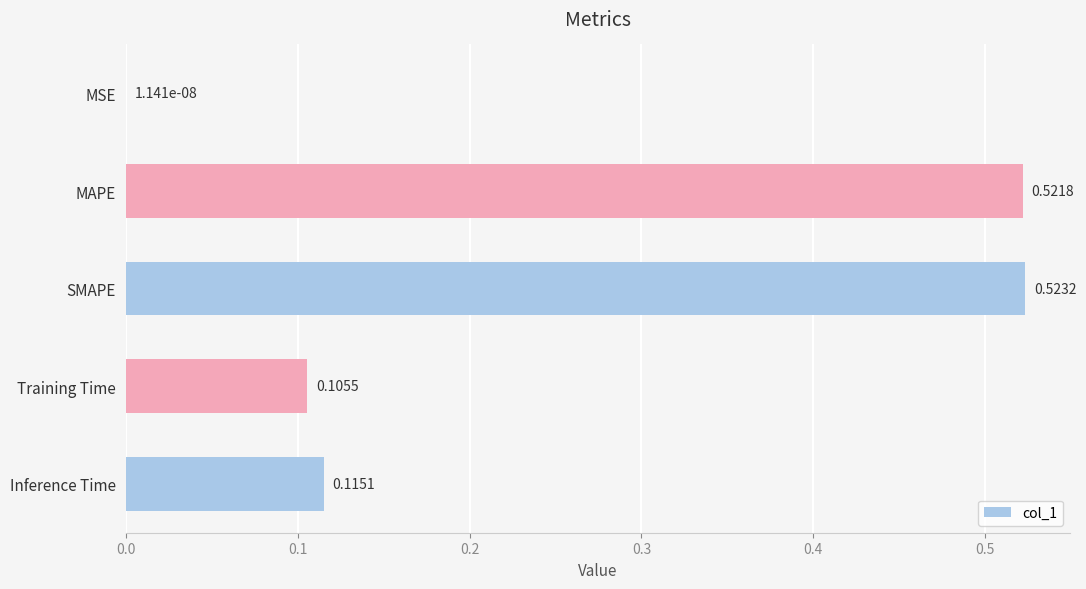

Where is the data nearest to the value 0?

MSE